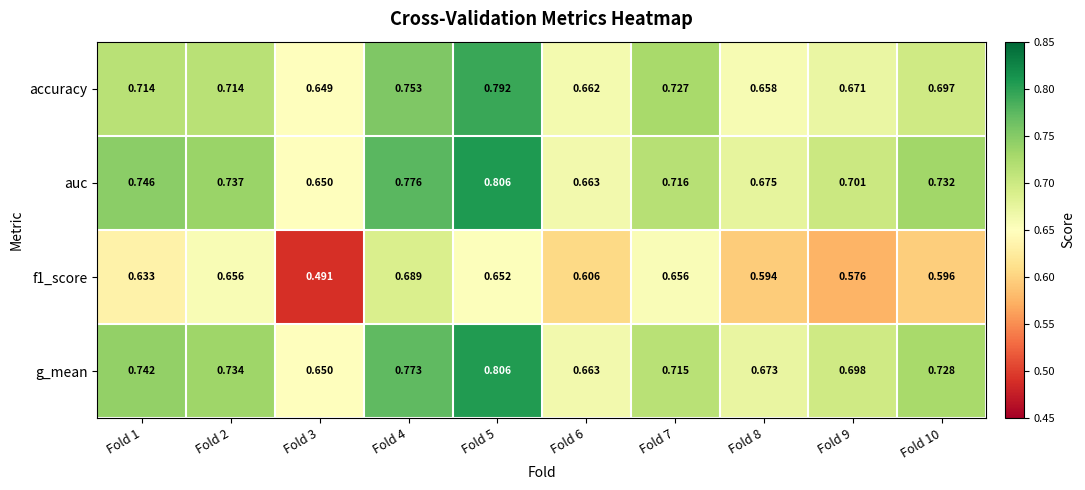

Which series changed the most between Fold 1 and Fold 5?

accuracy